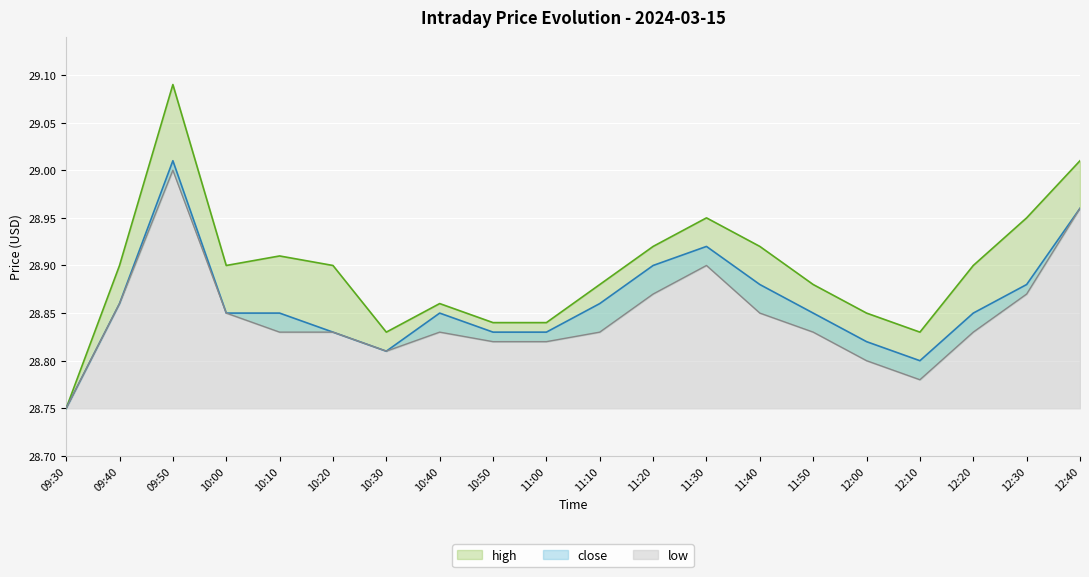

Reading left to right, list all the values displayed in this chart.

high: 28.8	28.9	29.0	28.9	28.9	28.9	28.9	28.9	28.9	28.9	28.8	28.9	28.9	28.9	28.9	28.9	28.9	28.9	29.0	29.1
close: 28.8	28.9	29.0	28.9	28.8	28.9	28.9	28.9	28.9	28.8	28.8	28.9	28.9	28.9	28.8	28.8	28.9	28.9	29.0	29.0
low: 28.8	28.9	29.0	28.9	28.8	28.8	28.9	28.9	28.8	28.8	28.8	28.8	28.9	28.9	28.8	28.8	28.9	28.9	28.9	29.0